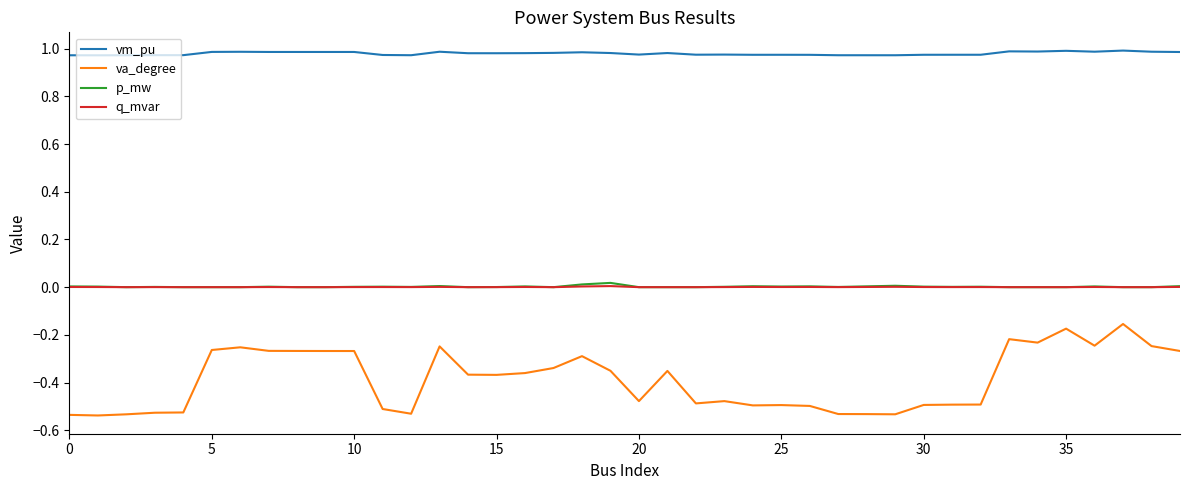

True or false: p_mw and vm_pu intersect in this chart.

False